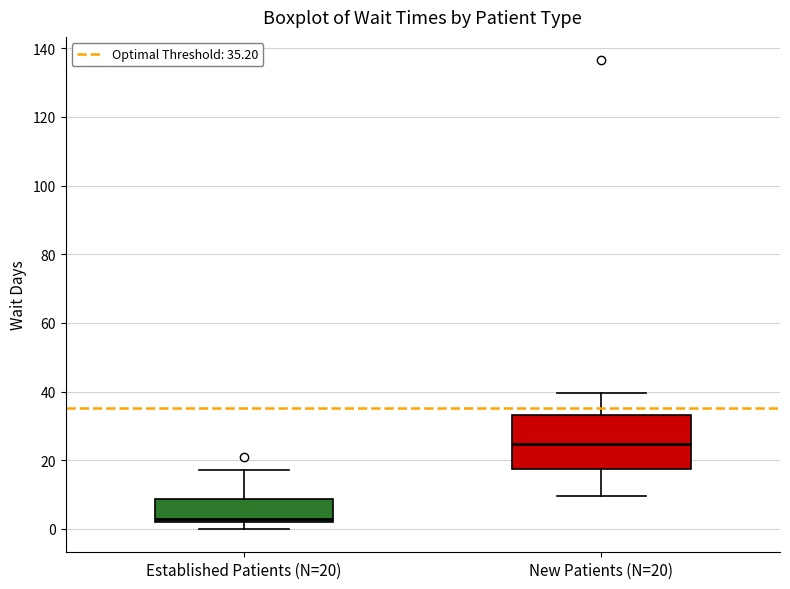

Reading left to right, read every box against the y-axis: the position of its median line, the range the box covers, and the ends of its whiskers. The values are not printed on the chart, so give them approximately, as read against the axis.

Established Patients (N=20): median 4, box 2 to 8, whiskers 0 to 18
New Patients (N=20): median 24, box 18 to 34, whiskers 10 to 40